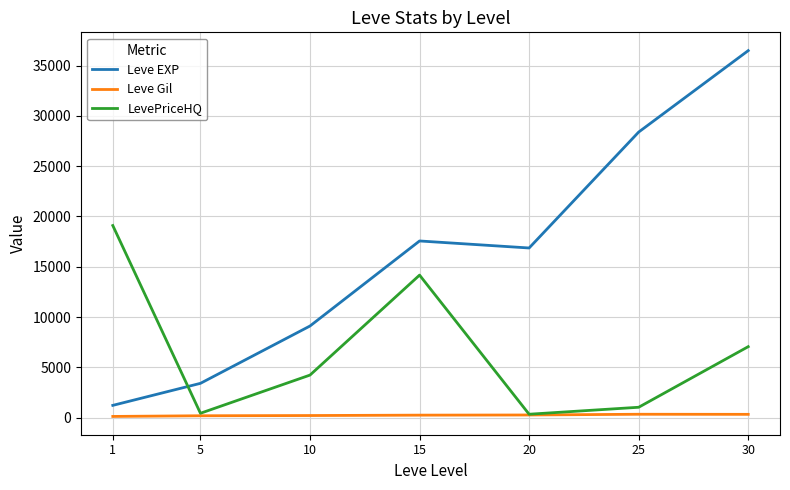

What are all the series names shown in the legend?

Leve EXP, Leve Gil, LevePriceHQ